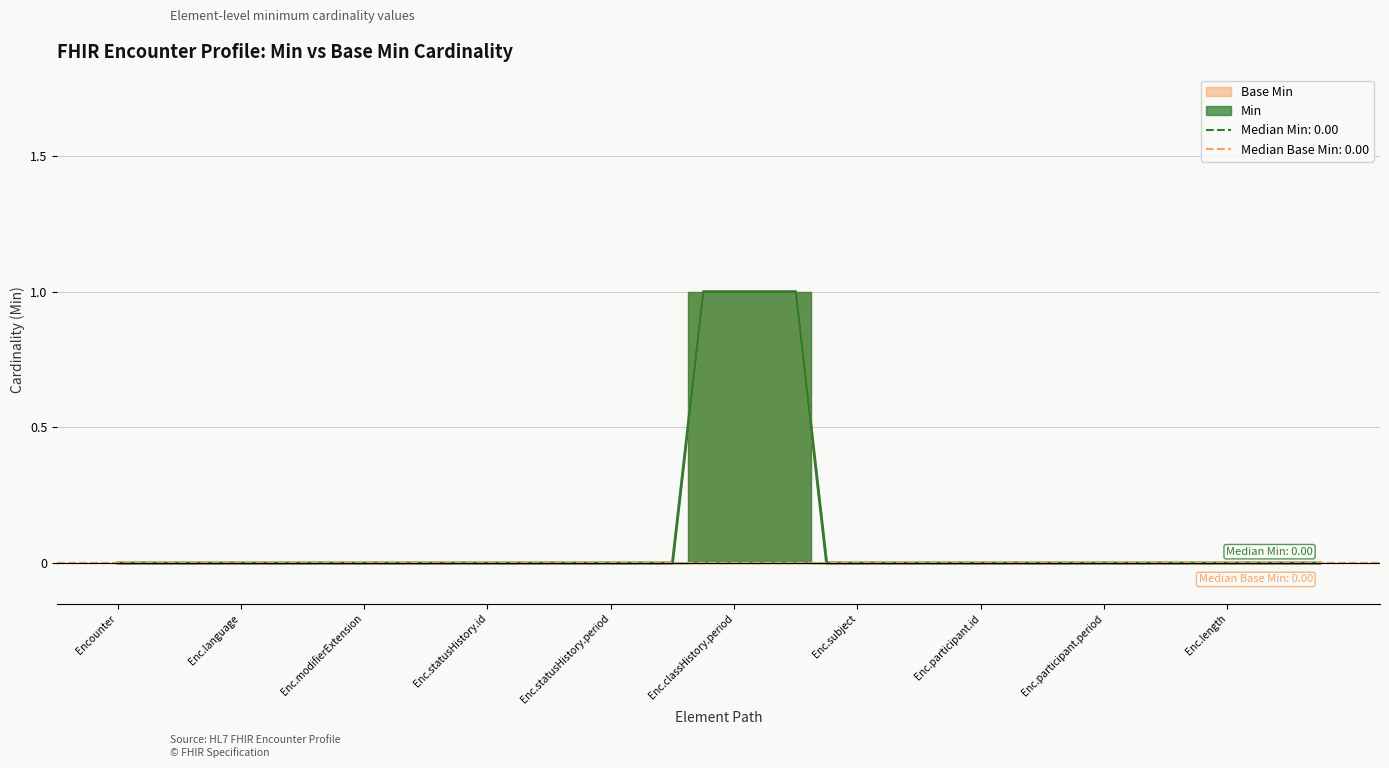

True or false: Min has a value of 0 at Encounter.id.

False